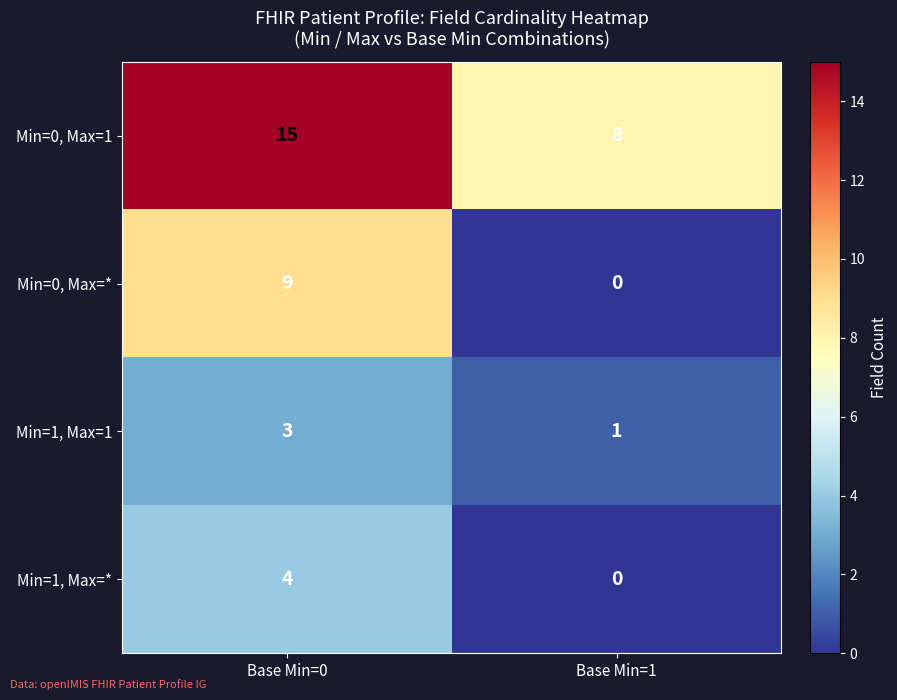

Reading right to left, extract all data points from this chart.

Min=0, Max=1: Base Min=1=8	Base Min=0=15
Min=0, Max=*: Base Min=1=0	Base Min=0=9
Min=1, Max=1: Base Min=1=1	Base Min=0=3
Min=1, Max=*: Base Min=1=0	Base Min=0=4